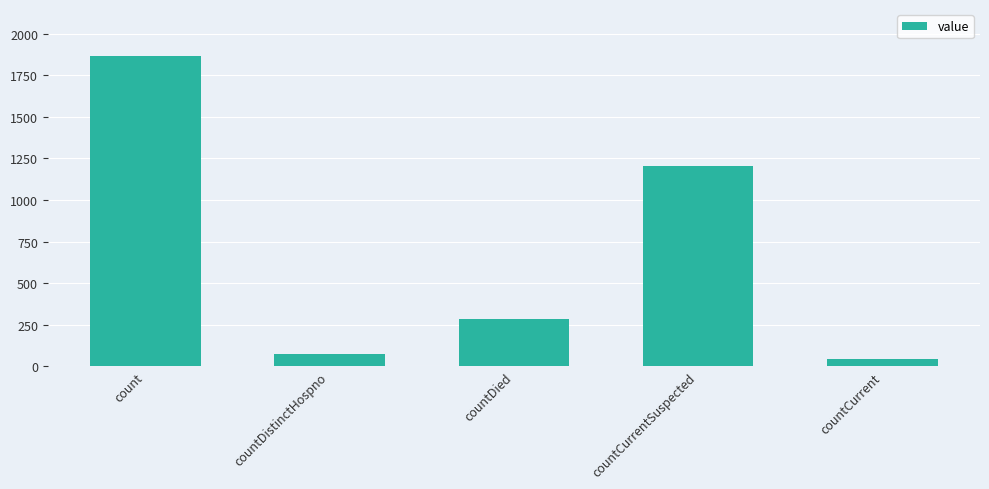

How many data points does each series have?

5